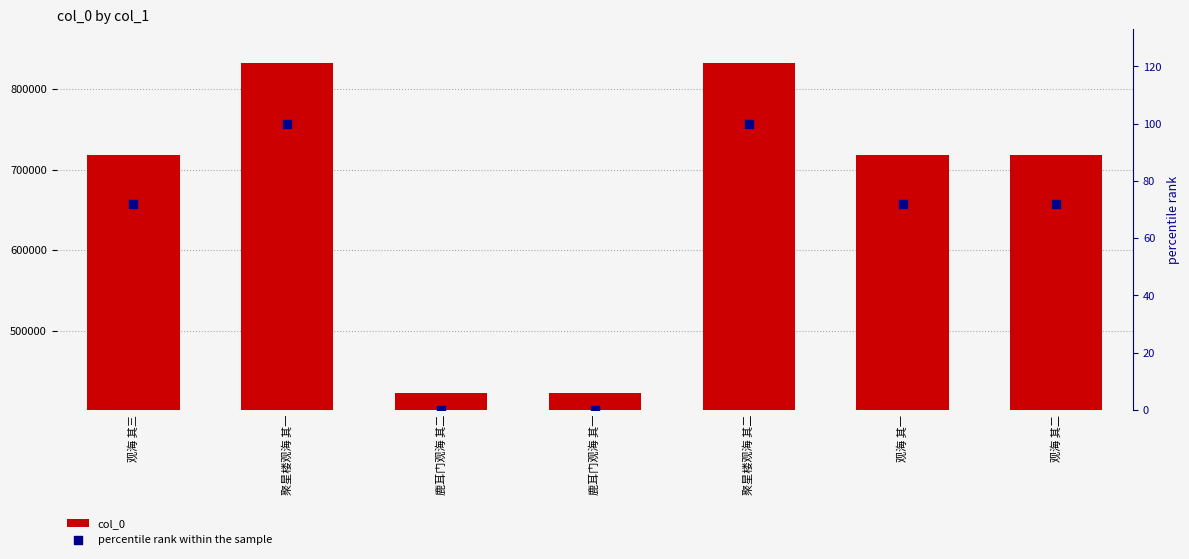

Which series contains the lowest Y value?

percentile rank within the sample